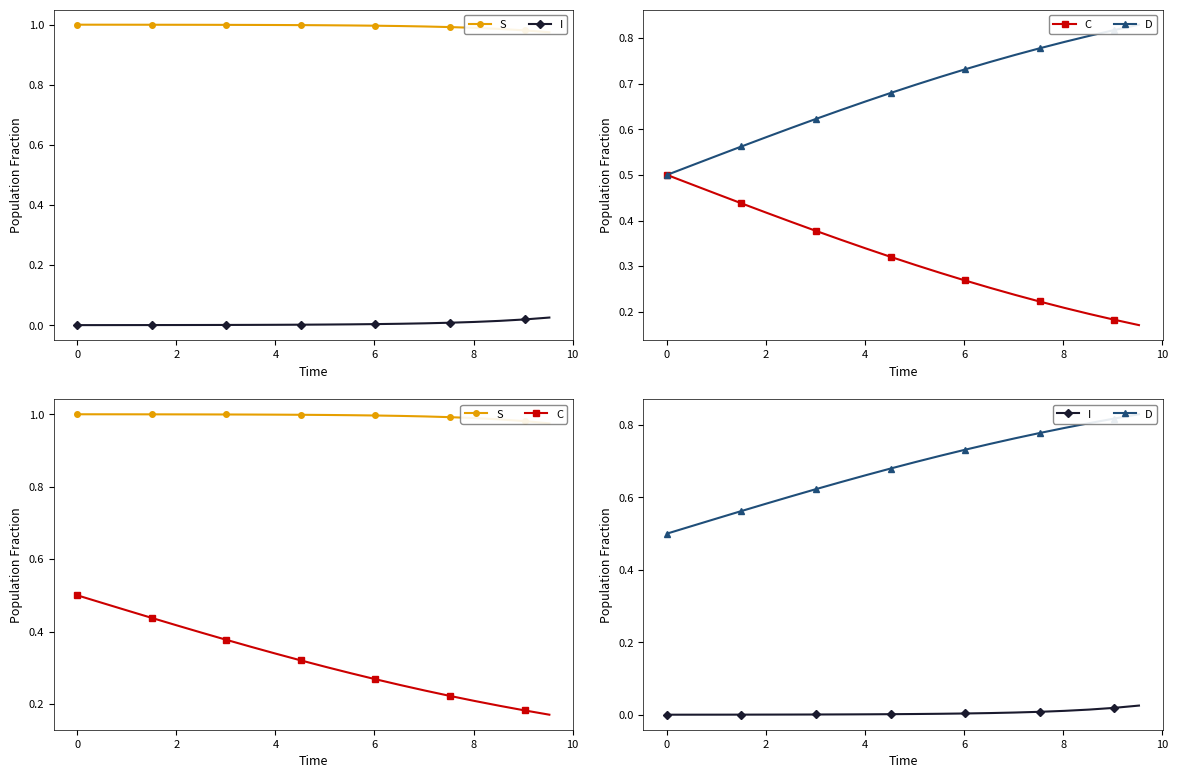

Reading left to right, extract all data points from this chart.

S: 1.0	1.0	1.0	1.0	1.0	1.0	1.0	1.0	1.0	1.0	1.0	1.0	1.0	1.0	1.0	1.0	1.0	1.0	1.0	1.0
I: 0.0	0.0	0.0	0.0	0.0	0.0	0.0	0.0	0.0	0.0	0.0	0.0	0.0	0.0	0.0	0.0	0.0	0.0	0.0	0.0
C: 0.5	0.5	0.5	0.4	0.4	0.4	0.4	0.4	0.3	0.3	0.3	0.3	0.3	0.3	0.2	0.2	0.2	0.2	0.2	0.2
D: 0.5	0.5	0.5	0.6	0.6	0.6	0.6	0.6	0.7	0.7	0.7	0.7	0.7	0.7	0.8	0.8	0.8	0.8	0.8	0.8